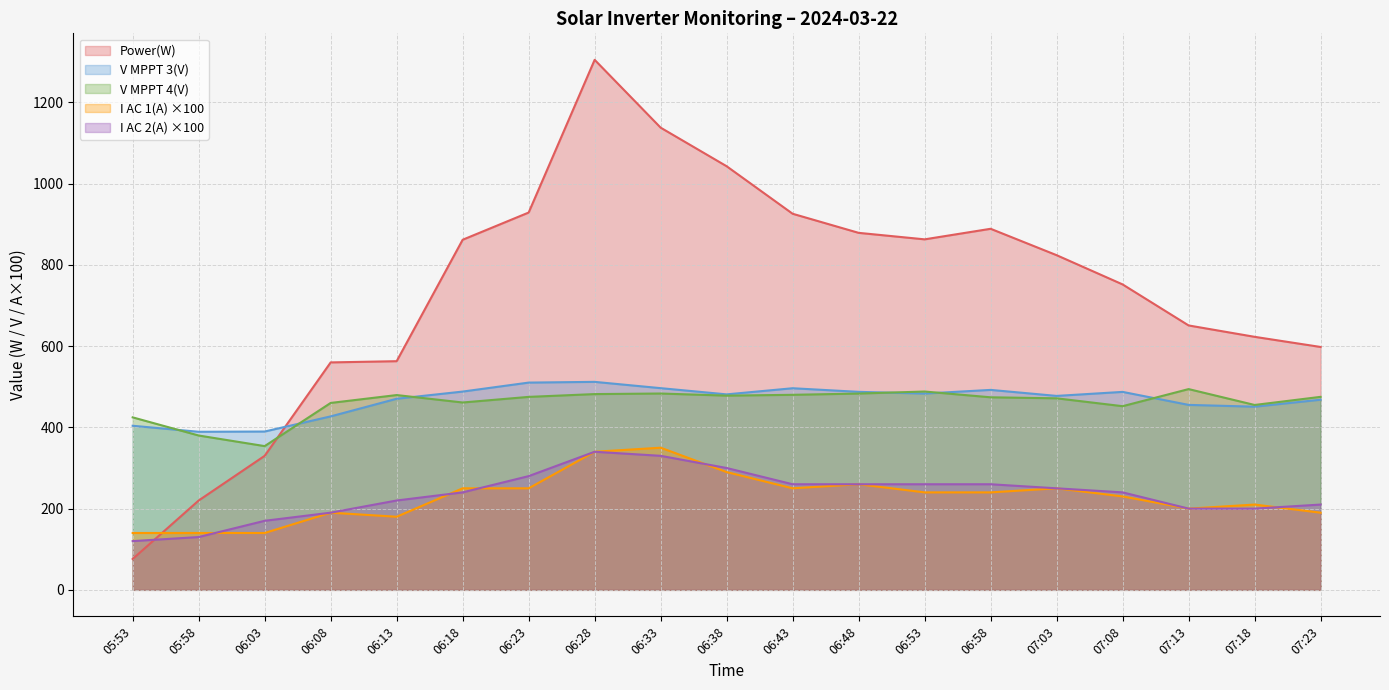

Which series has the largest total across all categories?

Power(W)